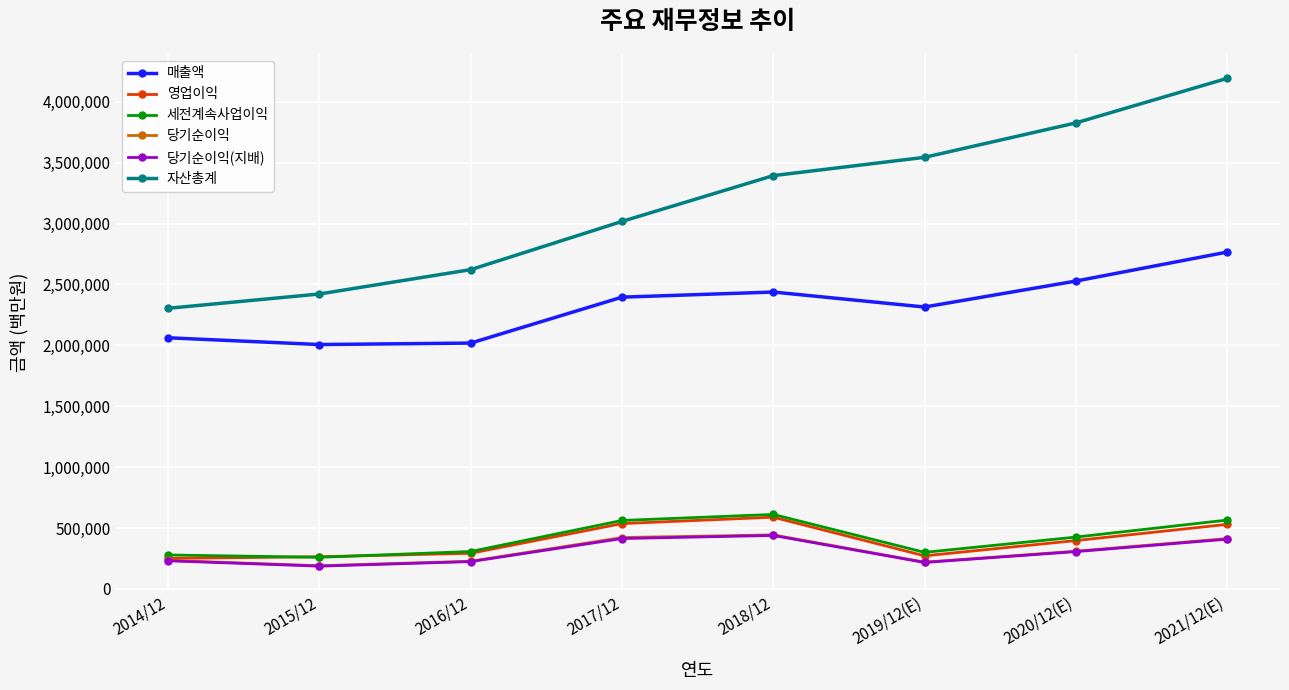

What is the sum of all 당기순이익 values?

2459608